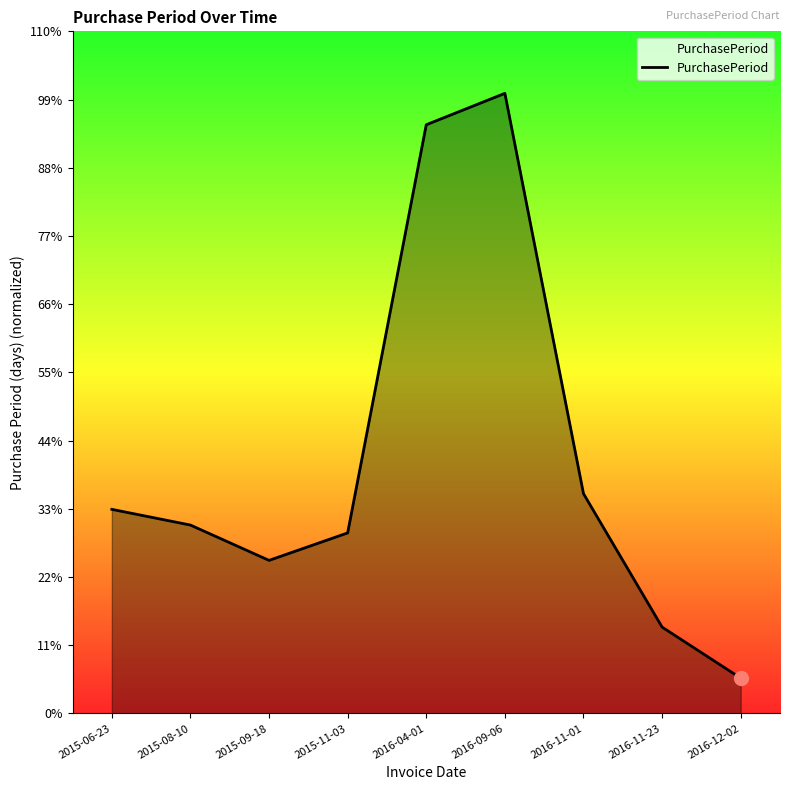

At which label does the data first exceed 48?

2015-06-23